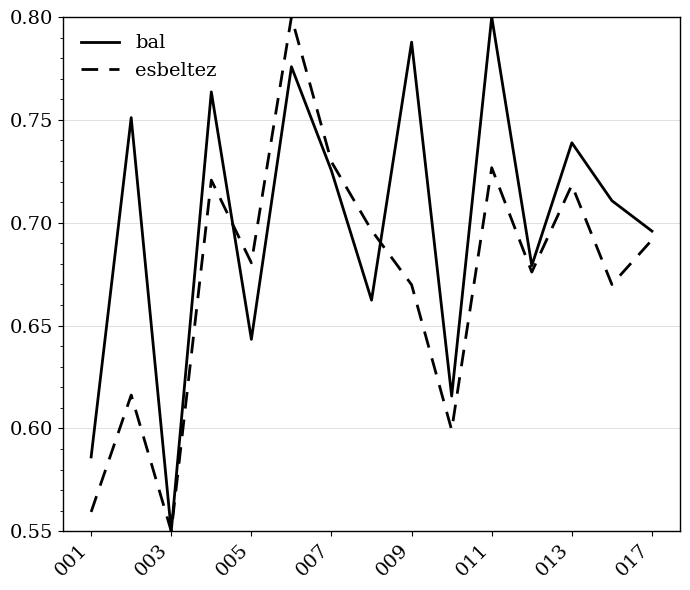

Rank the series by their average value, from lowest to highest.

esbeltez, bal